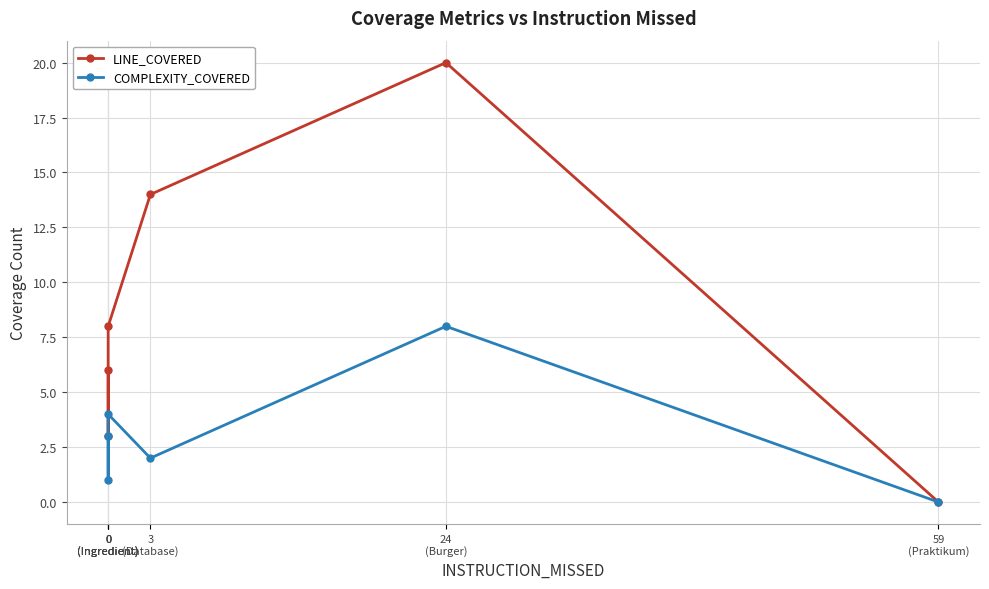

In LINE_COVERED, how many points are higher than both neighbors (excluding endpoints)?

1